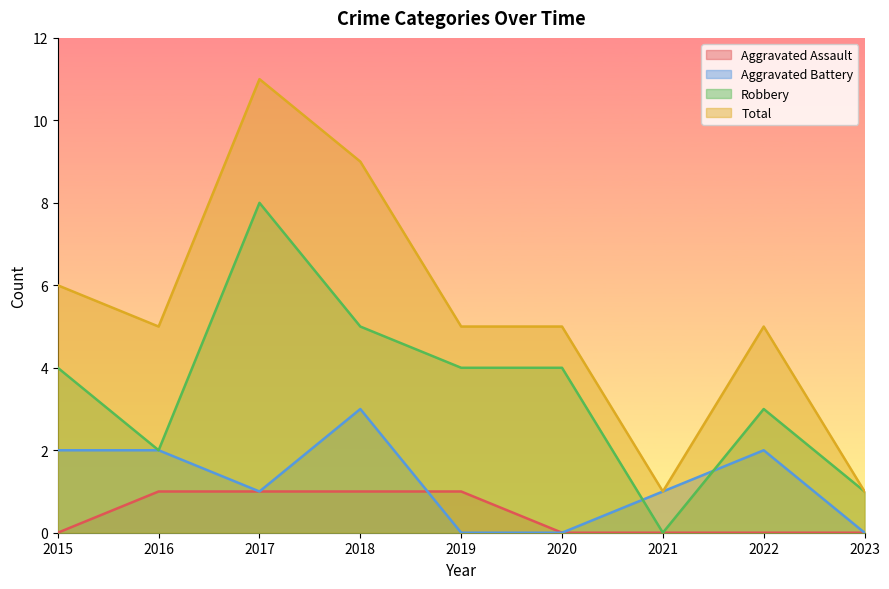

True or false: Total has a value of 1 at 2023.

True